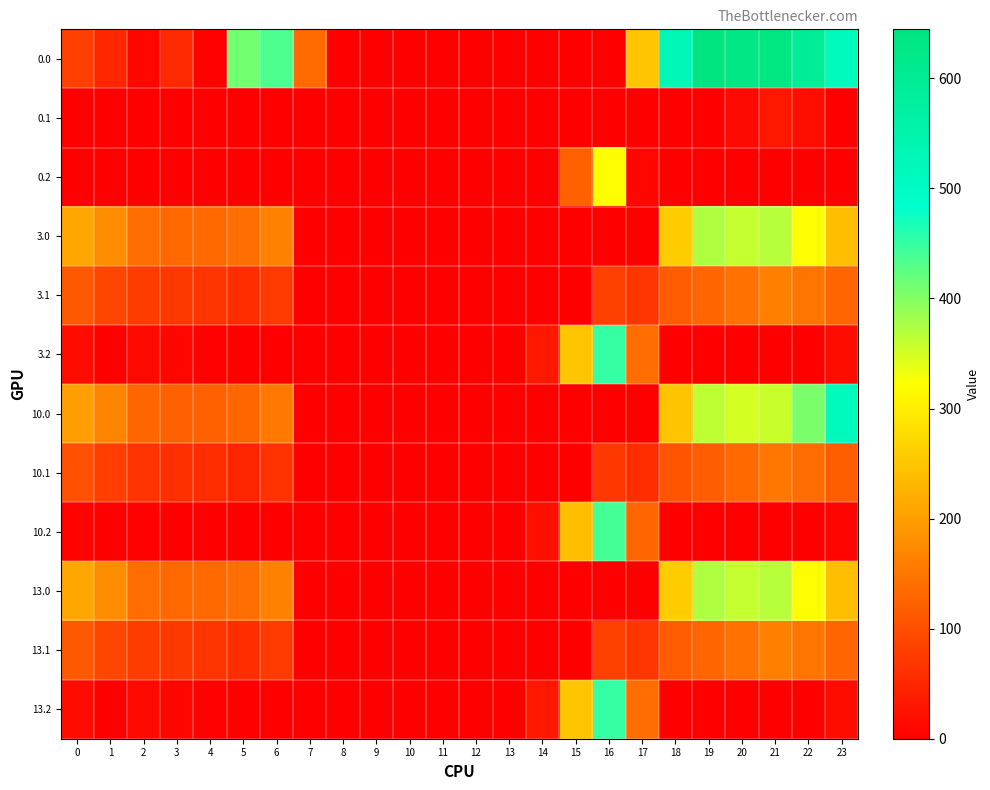

List the series in order of their peak value, lowest first.

0.1, 10.1, 3.1, 13.1, 0.2, 3.0, 13.0, 10.2, 3.2, 13.2, 10.0, 0.0